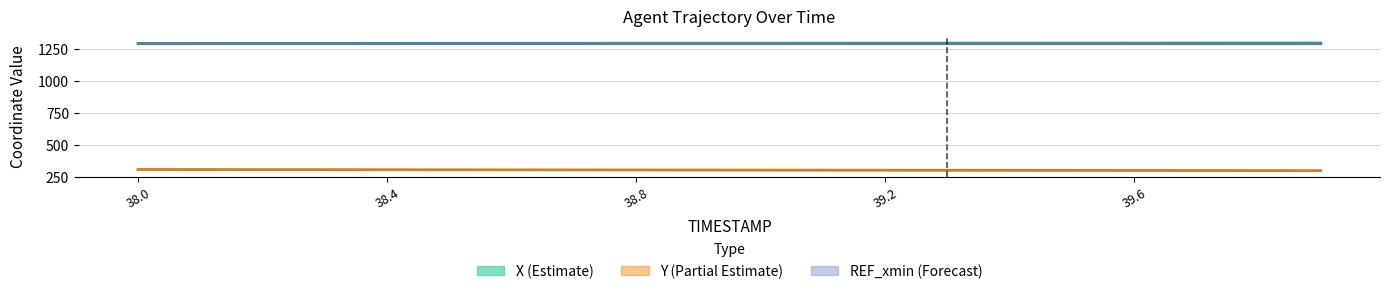

How many values in the X (Estimate) series are below 1297?

7